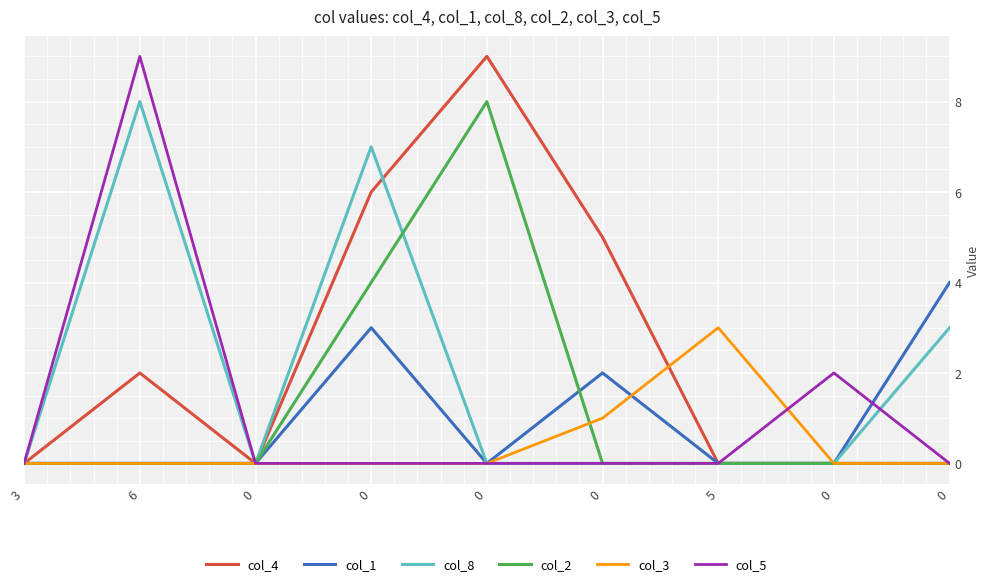

How many categories are shown in the chart?

9